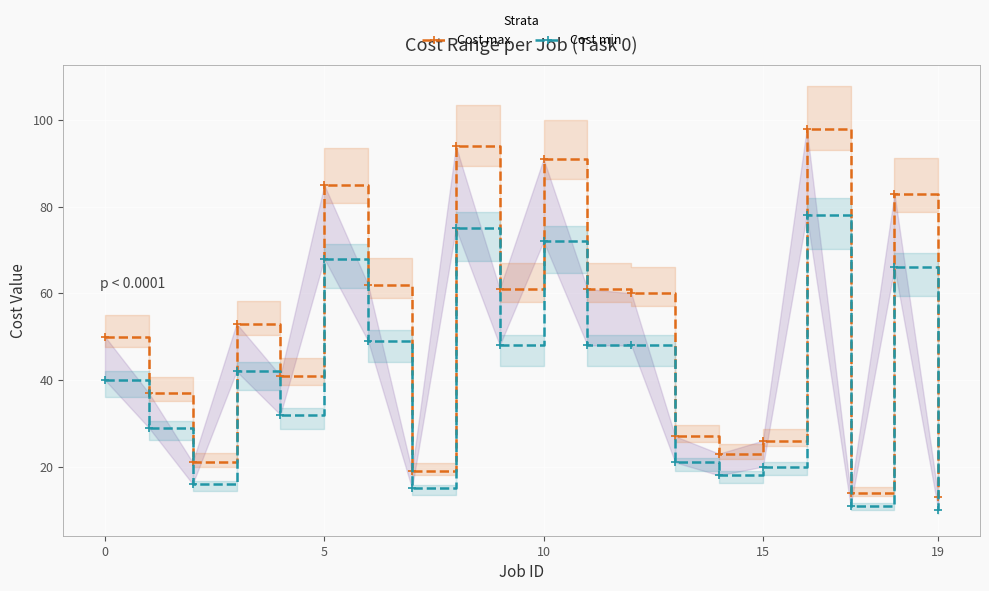

How many data points in Cost max are less than 53?

10